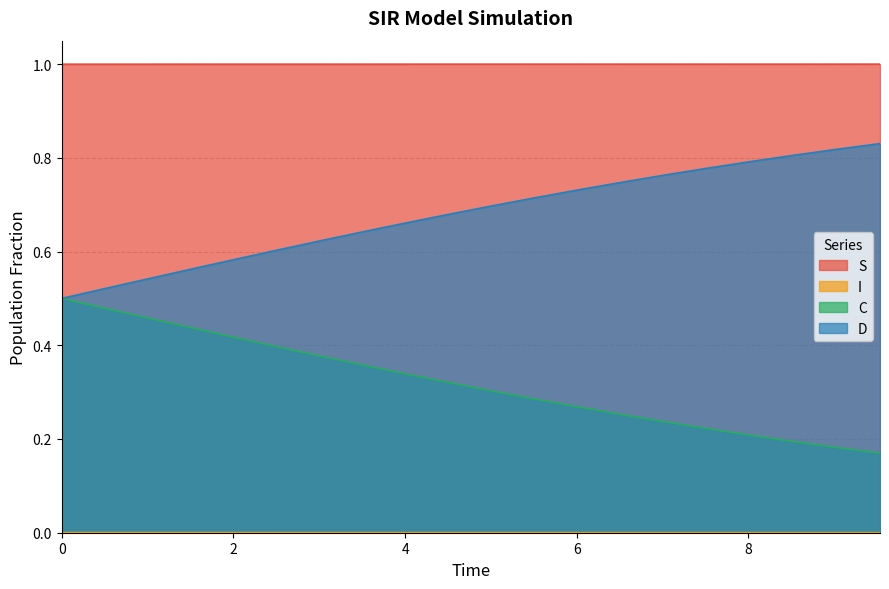

What is the label of the 17th point from the right?

1.5050167224080266